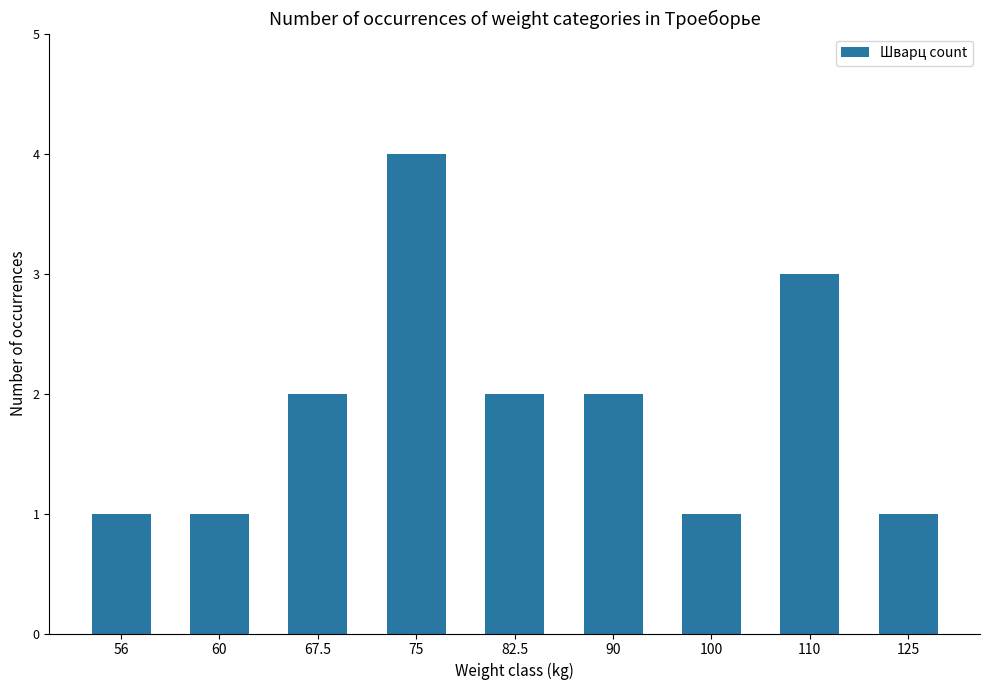

Which label corresponds to the largest value in the chart?

75